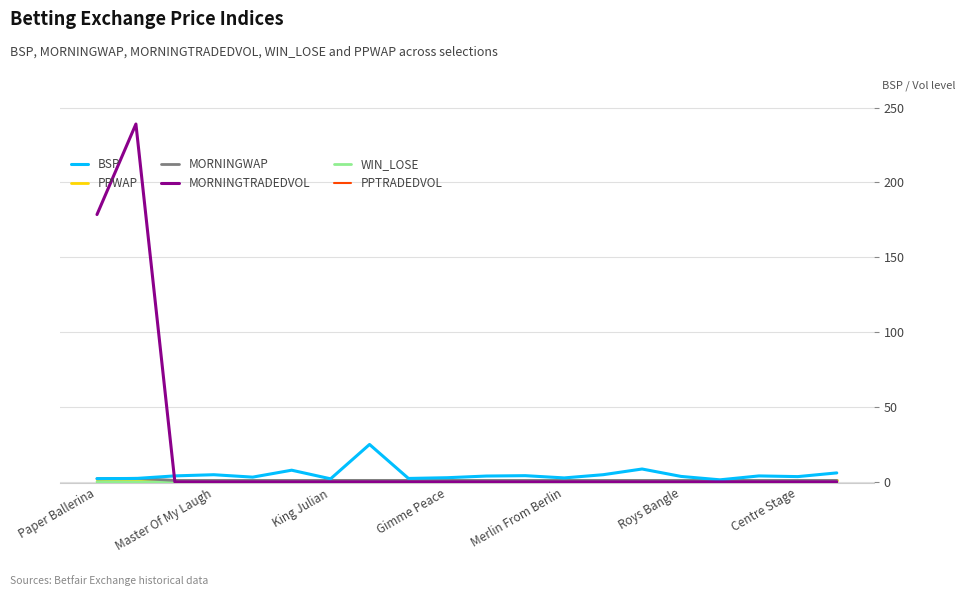

Which series has the largest total across all categories?

MORNINGTRADEDVOL